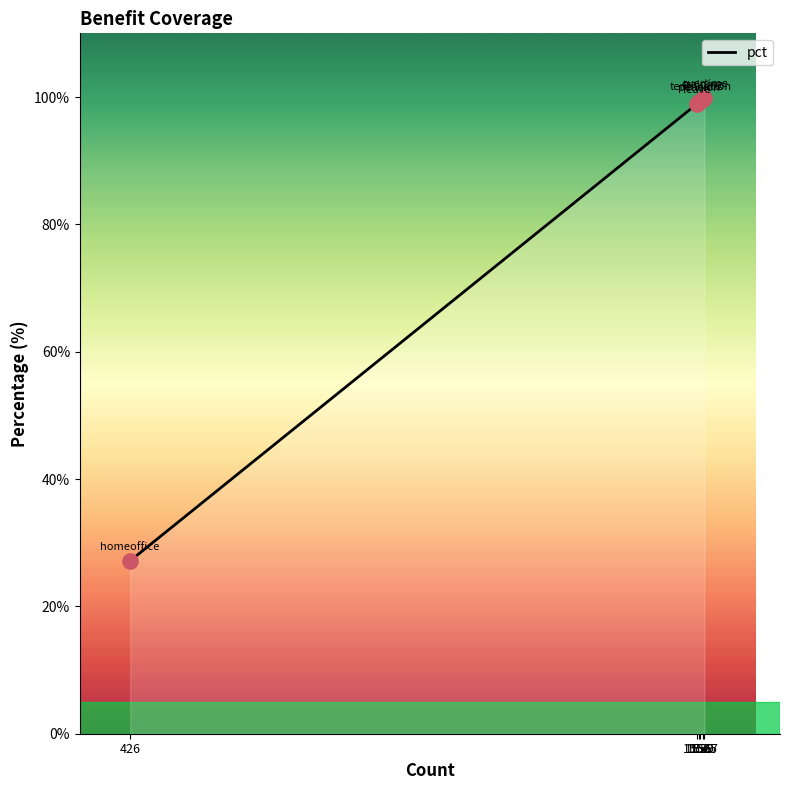

Approximately how many times larger is the value at 426 compared to 1552?

0.3